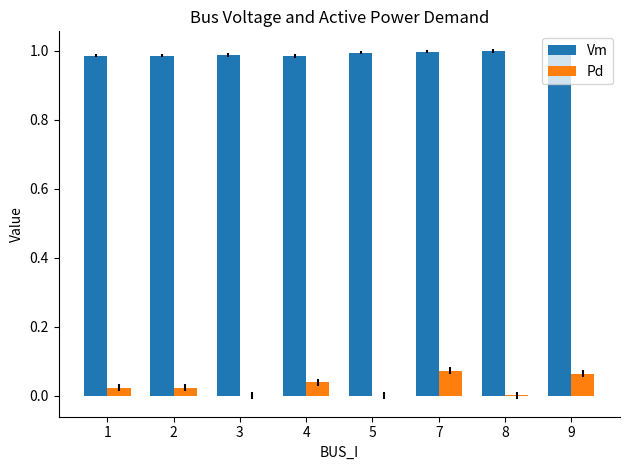

The Vm series shows 1.0 at 5. True or false?

True